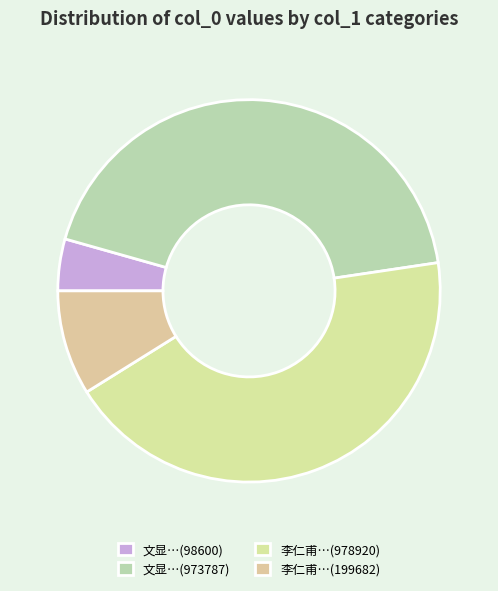

Is there any slice that represents more than half of the pie?

No